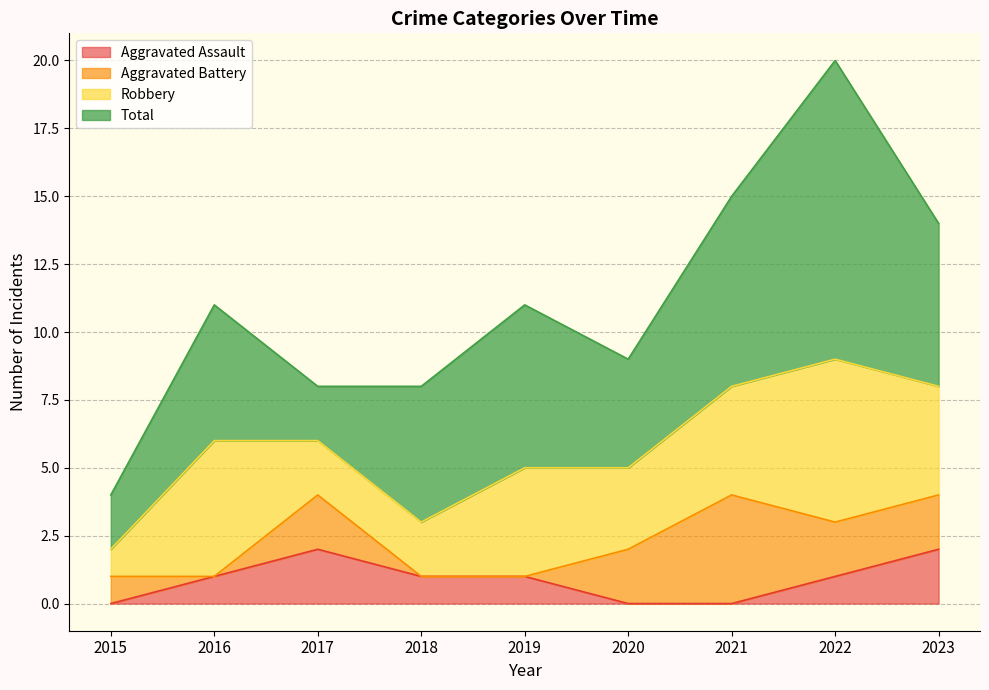

Reading left to right, transcribe all the data shown in this chart.

Aggravated Assault: 0	1	2	1	1	0	0	1	2
Aggravated Battery: 1	0	2	0	0	2	4	2	2
Robbery: 1	5	2	2	4	3	4	6	4
Total: 2	5	2	5	6	4	7	11	6